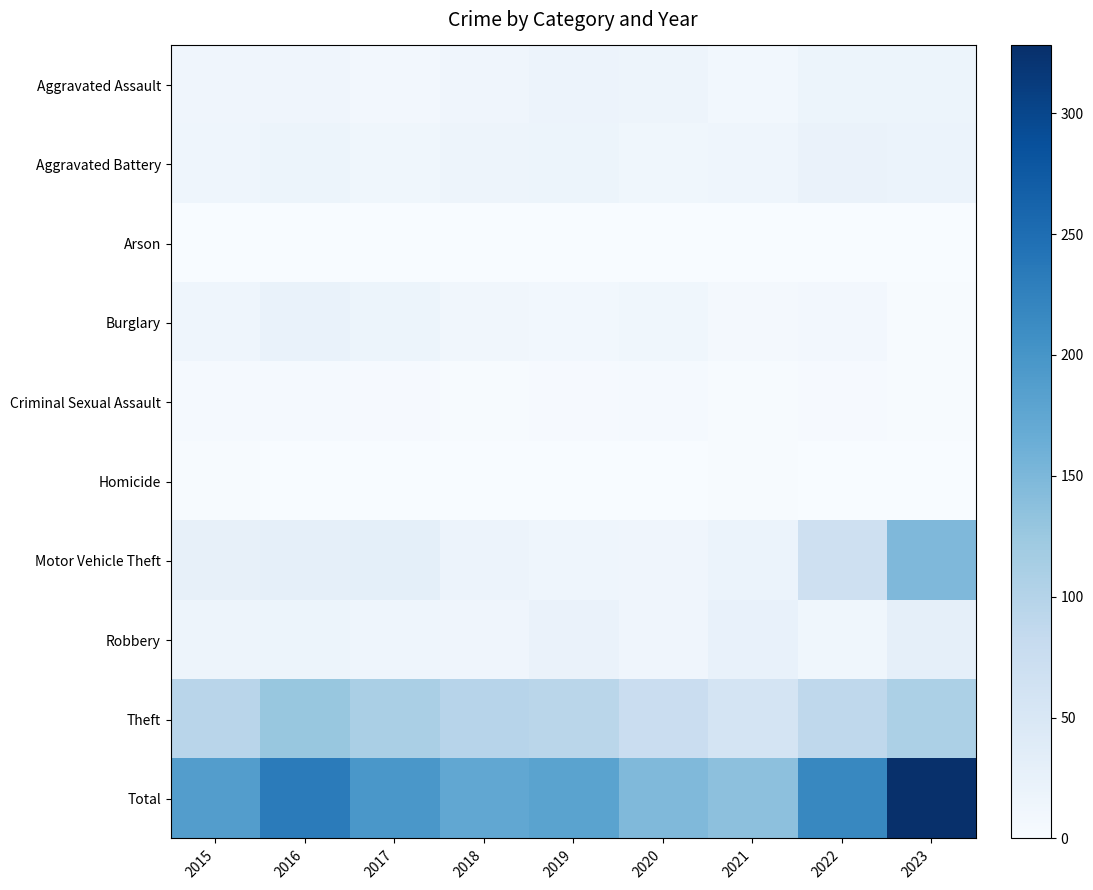

Count the number of data series in this chart.

10